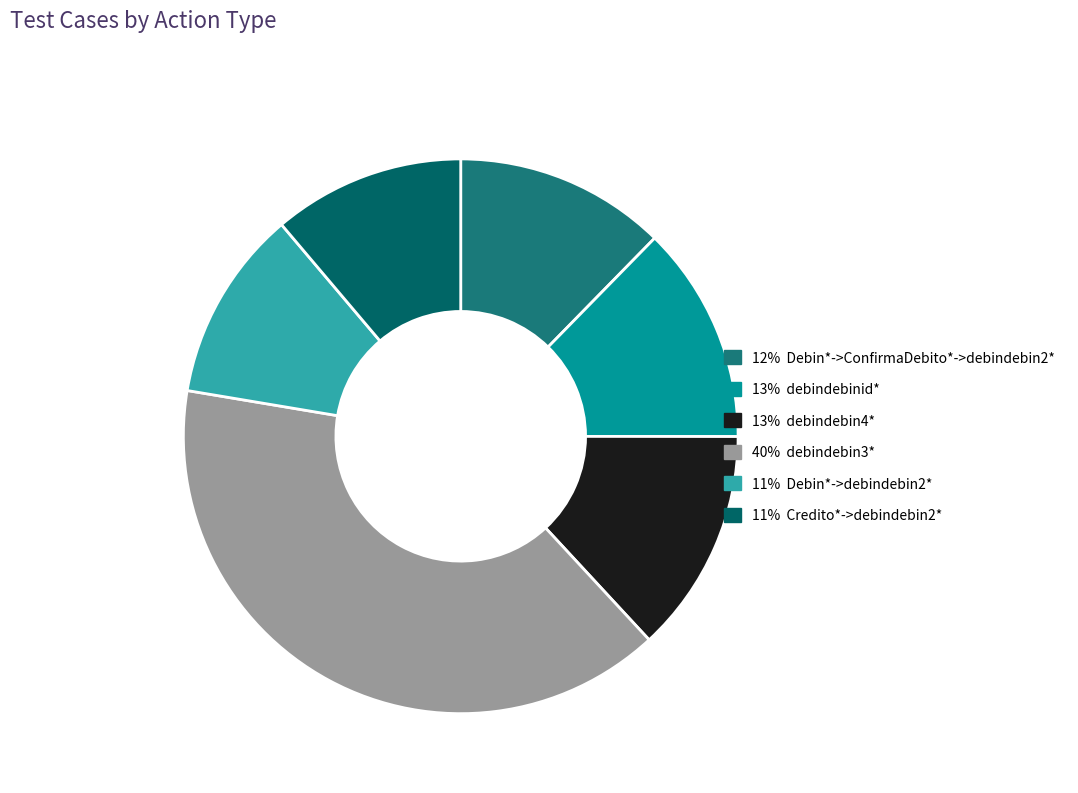

Rank the categories by value from lowest to highest.

Debin*->debindebin2*, Credito*->debindebin2*, Debin*->ConfirmaDebito*->debindebin2*, debindebinid*, debindebin4*, debindebin3*